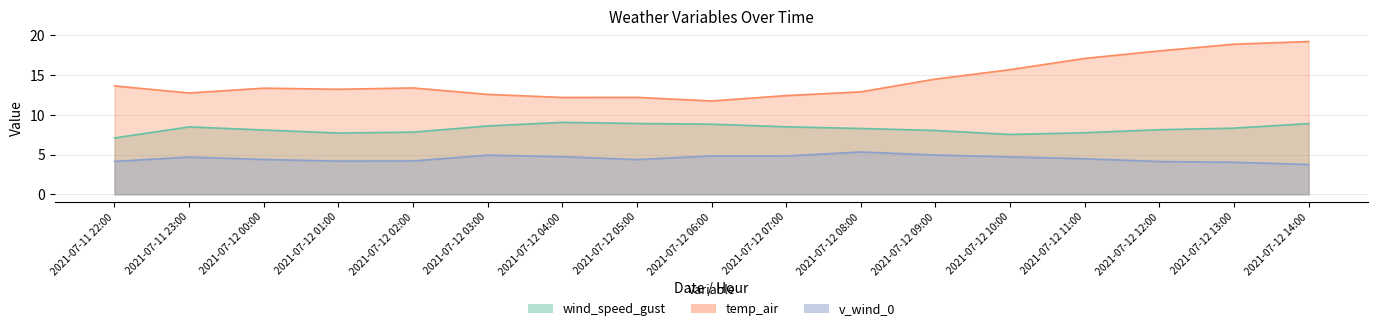

Reading left to right, what are all the values shown in this chart?

wind_speed_gust: 7.1	8.5	8.1	7.7	7.8	8.6	9.0	8.9	8.8	8.5	8.3	8.0	7.5	7.7	8.1	8.3	8.9
temp_air: 13.6	12.7	13.4	13.2	13.4	12.6	12.2	12.2	11.7	12.4	12.9	14.5	15.7	17.1	18.0	18.9	19.2
v_wind_0: 4.1	4.7	4.4	4.2	4.2	4.9	4.7	4.4	4.8	4.8	5.3	4.9	4.7	4.5	4.1	4.0	3.7